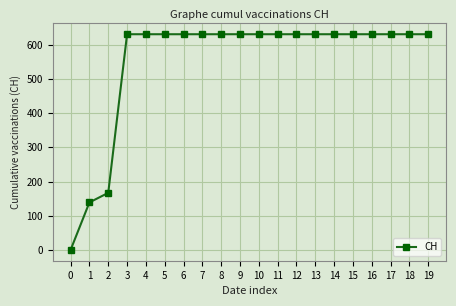

What is the greatest value displayed?

631